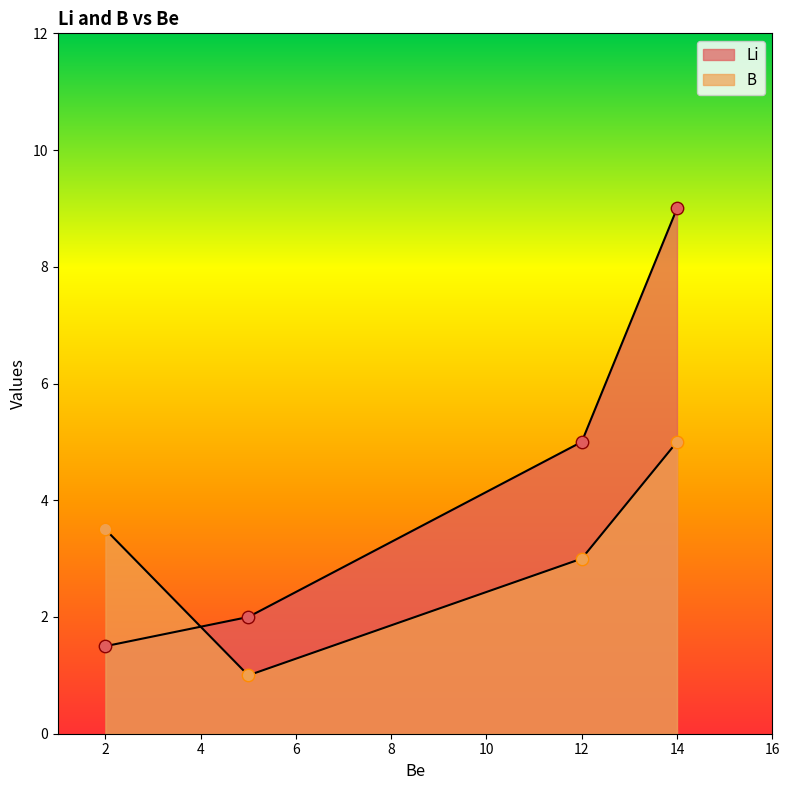

Which series has the widest spread of Y values?

Li